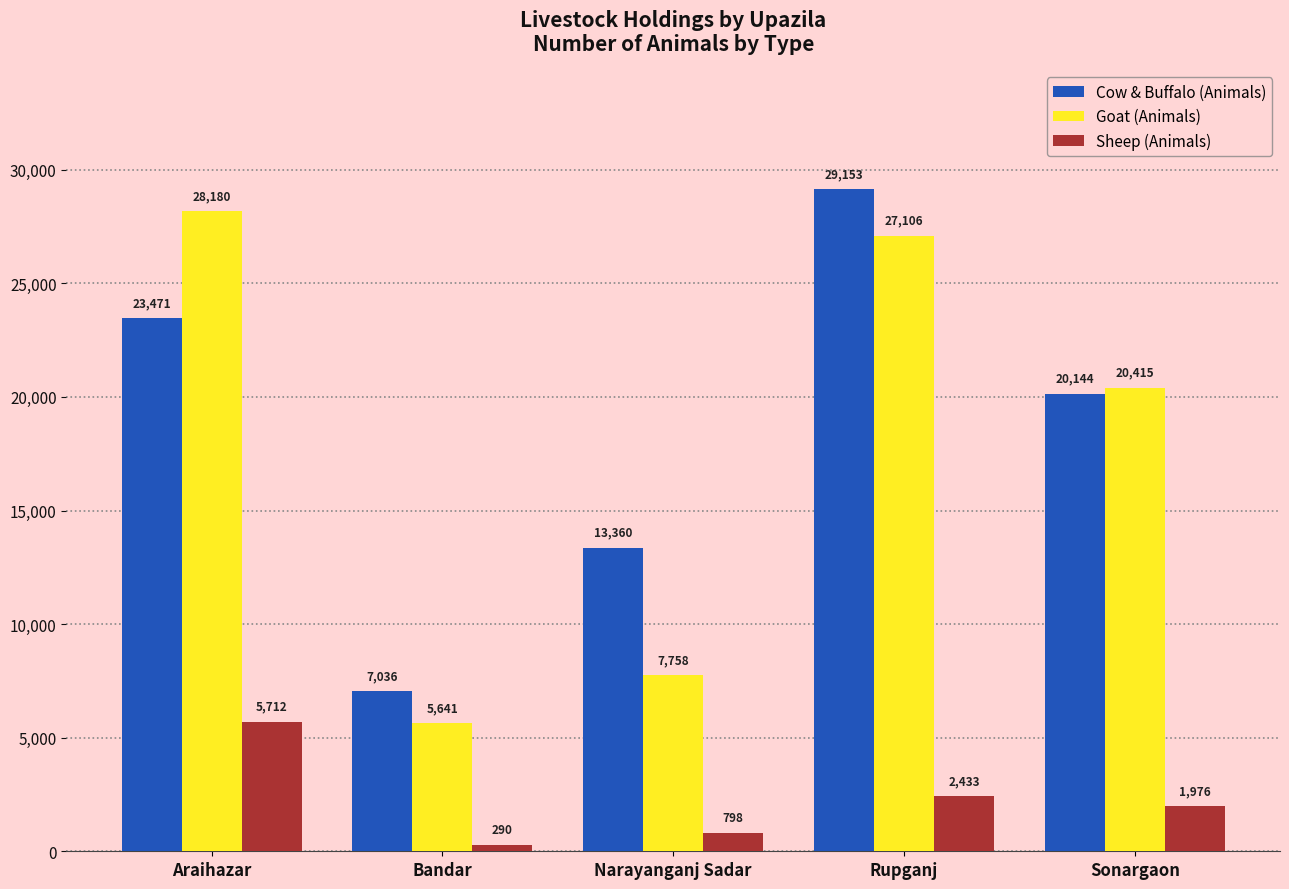

Where does the Cow & Buffalo (Animals) series first go above 20144?

Araihazar